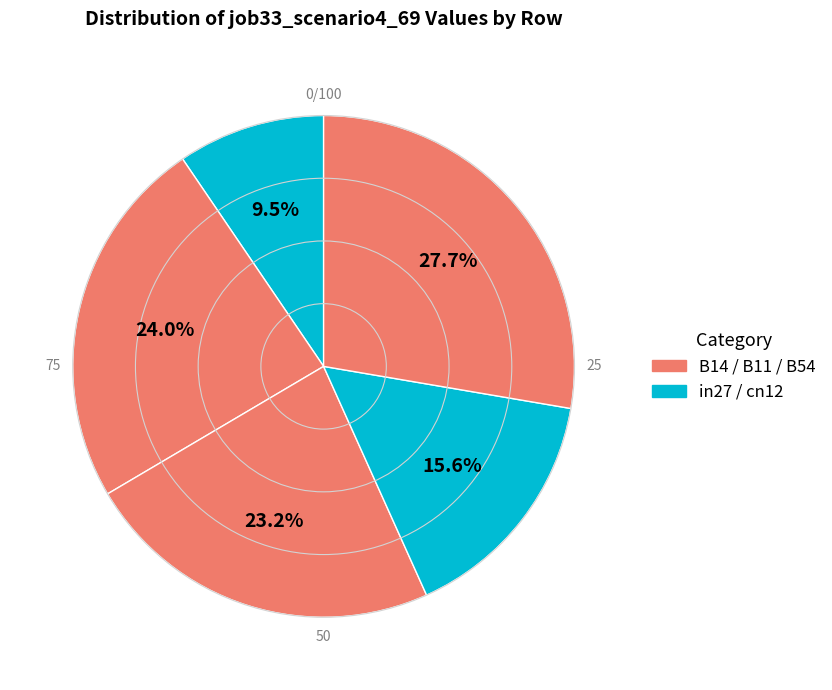

How many segments does this pie chart have?

5